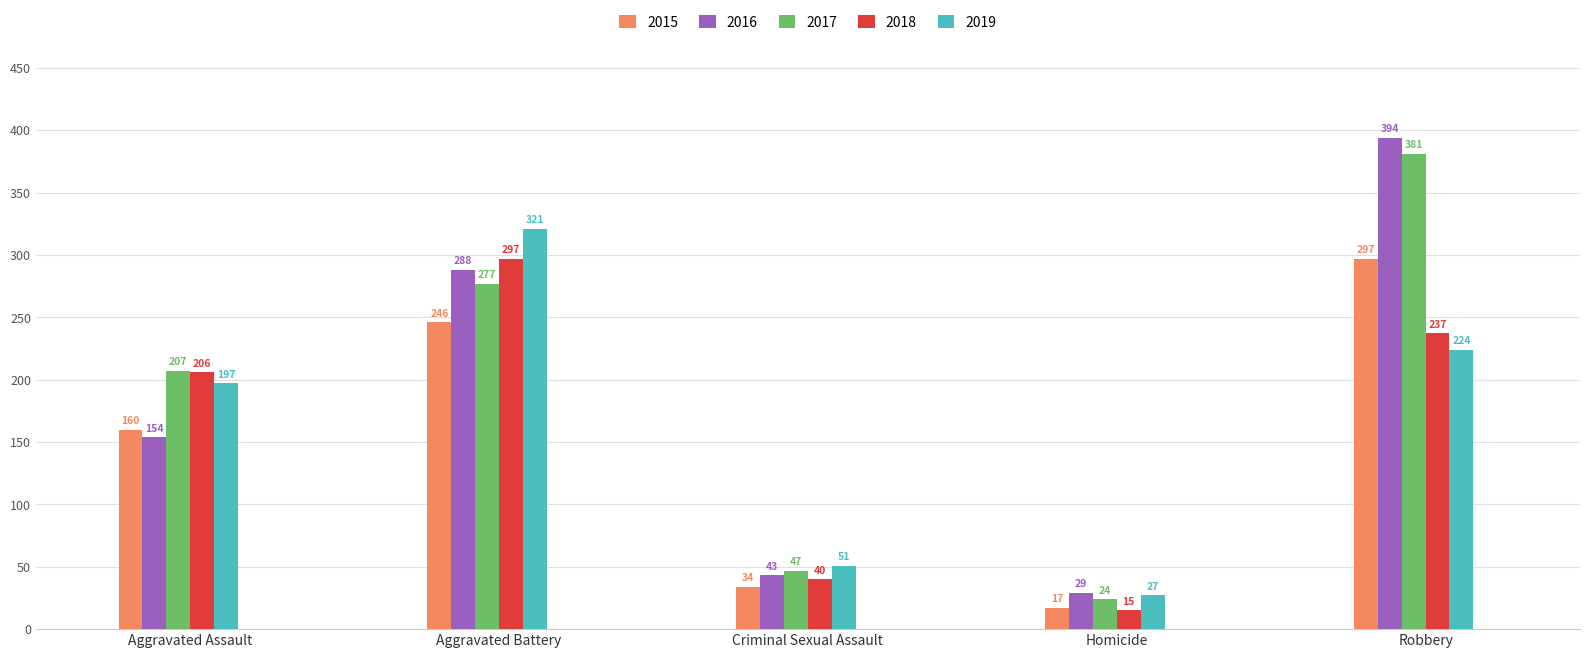

At Criminal Sexual Assault, list the series in order from smallest to largest.

2015, 2018, 2016, 2017, 2019